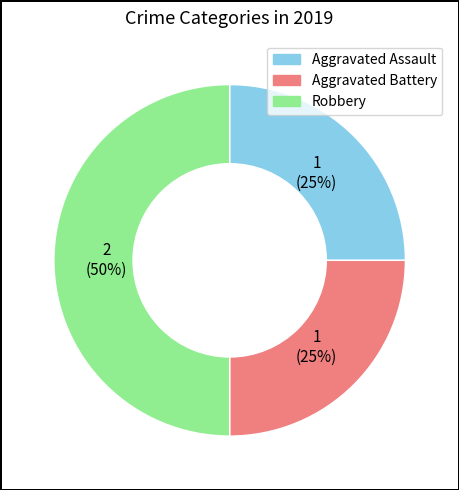

Which category has the biggest portion of the pie?

Robbery